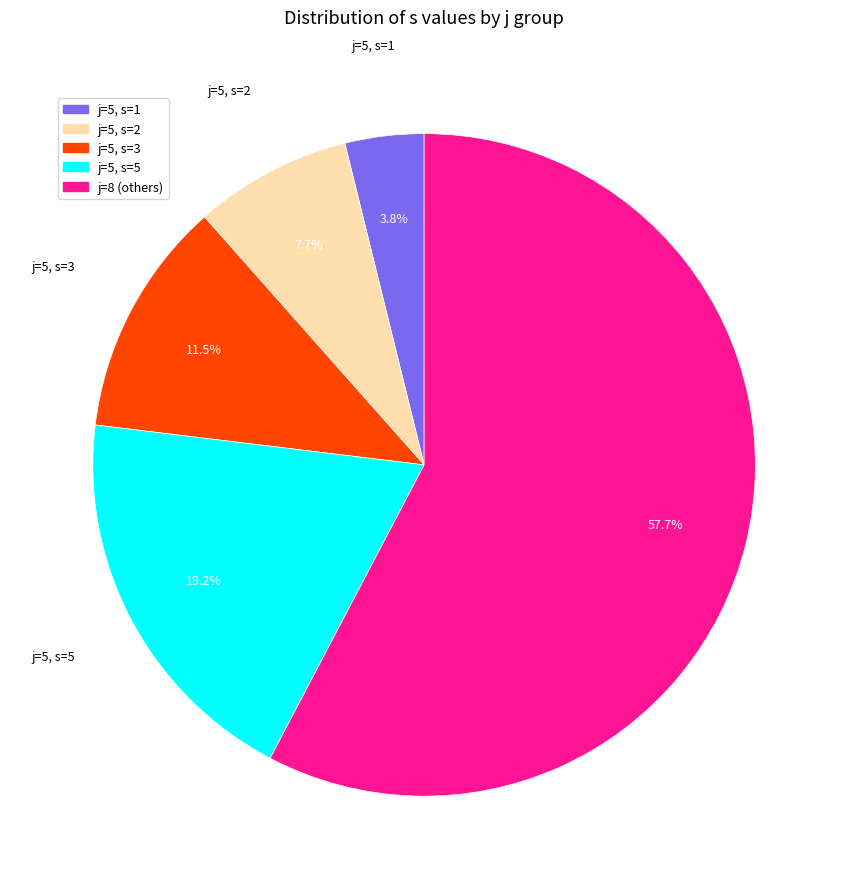

Does any single category account for the majority?

Yes